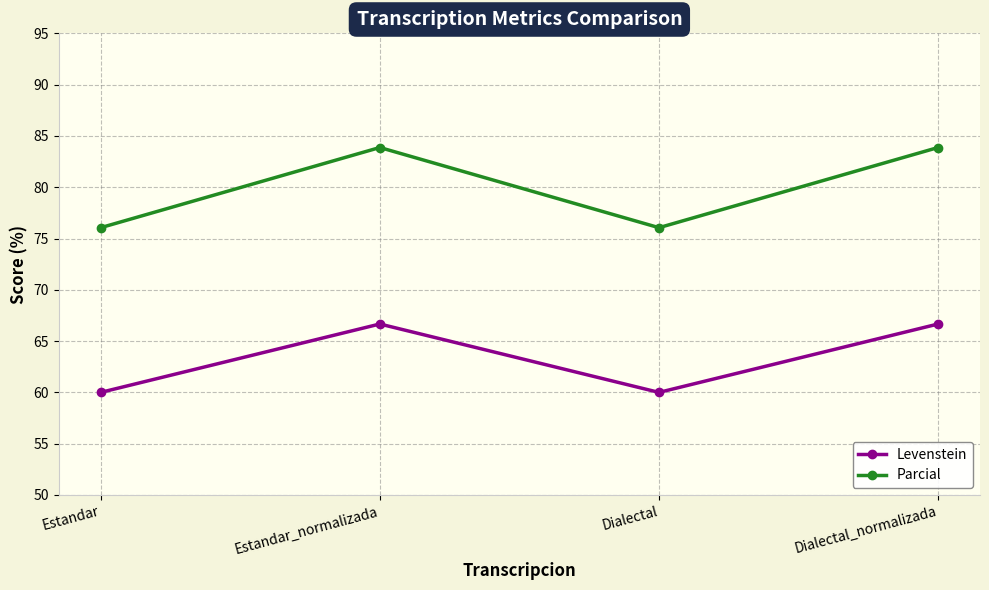

True or false: Parcial and Levenstein cross at least once.

False